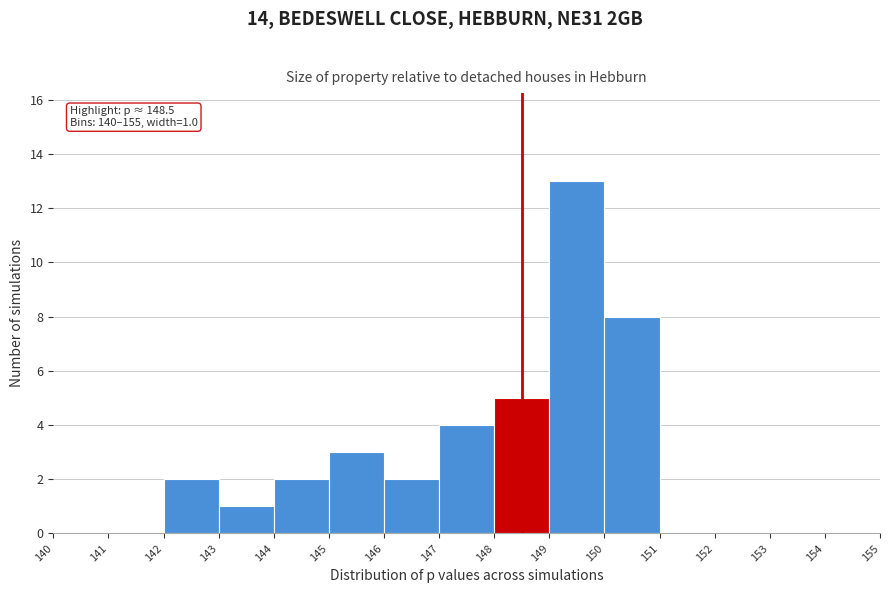

Which range on the x-axis has the tallest bar?

149 to 150